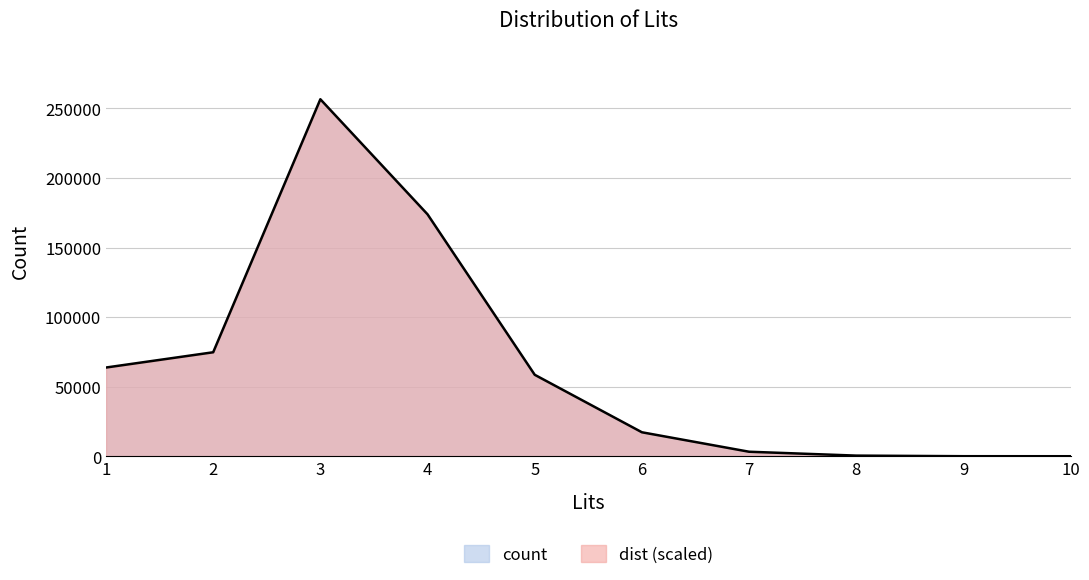

What is the smallest value displayed?

0.0